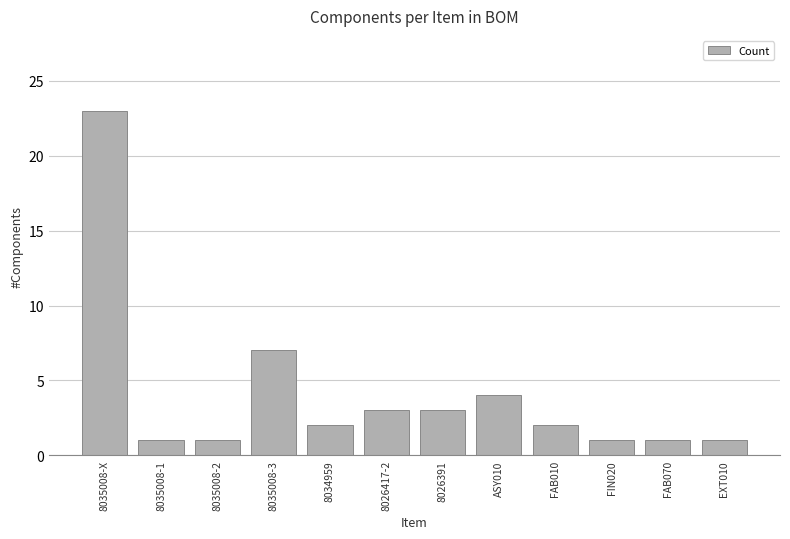

What is the greatest value displayed?

23